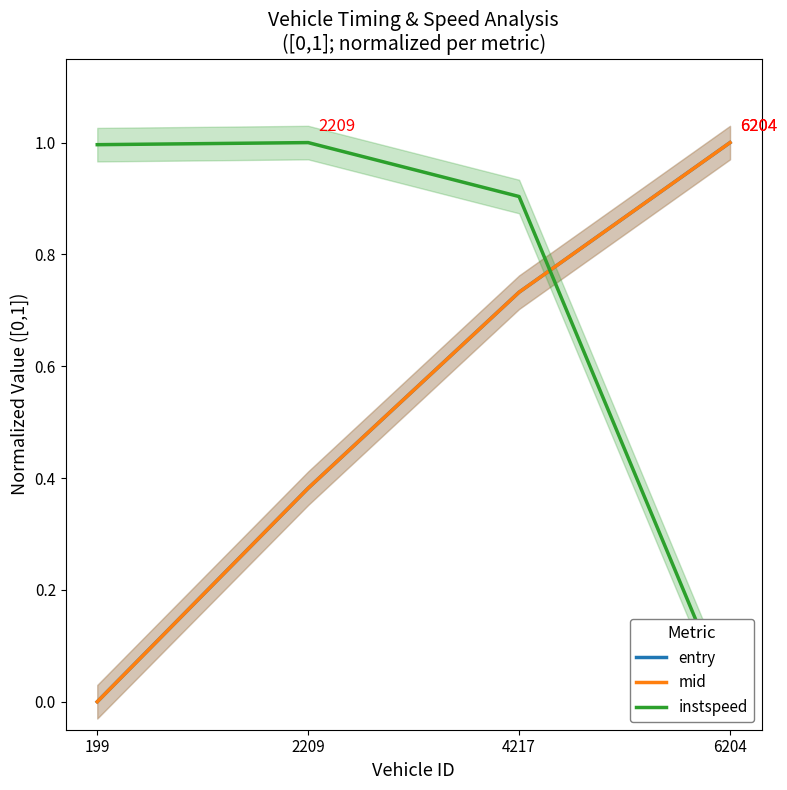

Reading right to left, what are all the values shown in this chart?

entry: 6204=1.0	4217=0.7	2209=0.4	199=0.0
mid: 6204=1.0	4217=0.7	2209=0.4	199=0.0
instspeed: 6204=0.0	4217=0.9	2209=1.0	199=1.0